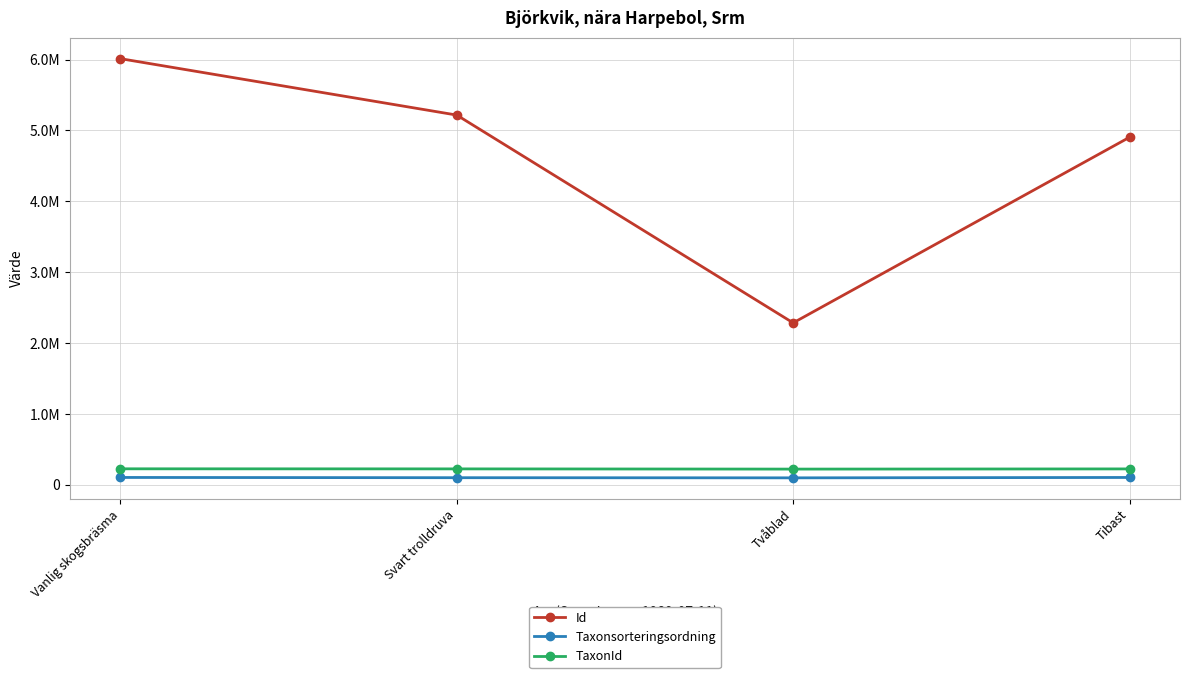

Rank the series at Svart trolldruva from highest to lowest value.

Id, TaxonId, Taxonsorteringsordning